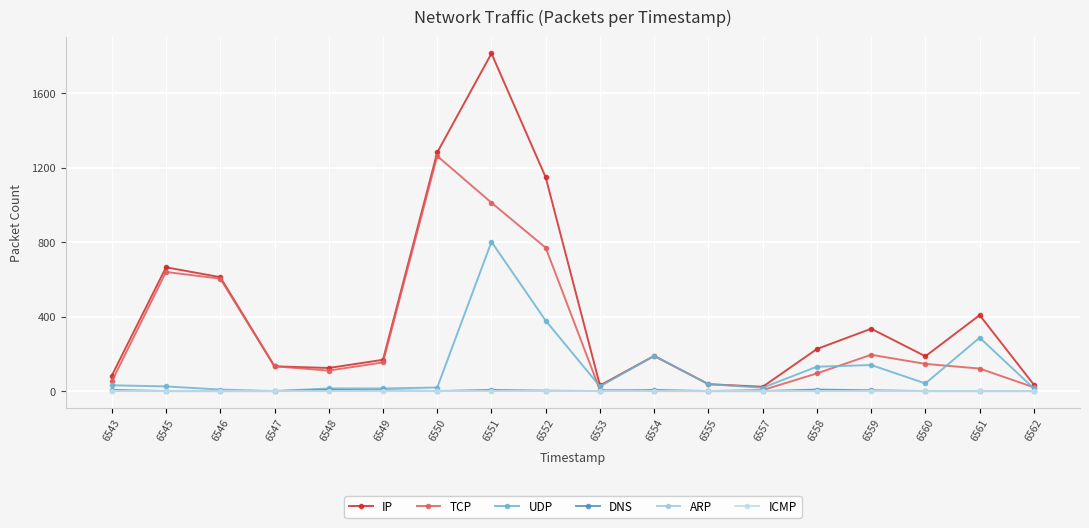

True or false: DNS and IP cross at least once.

False